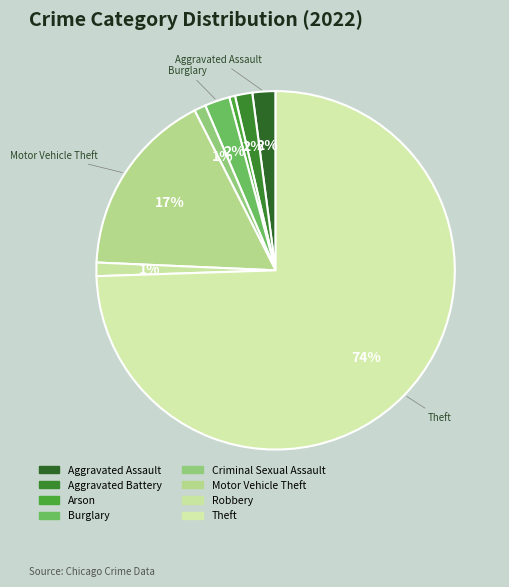

To the nearest percent, what is the average slice percentage?

12%